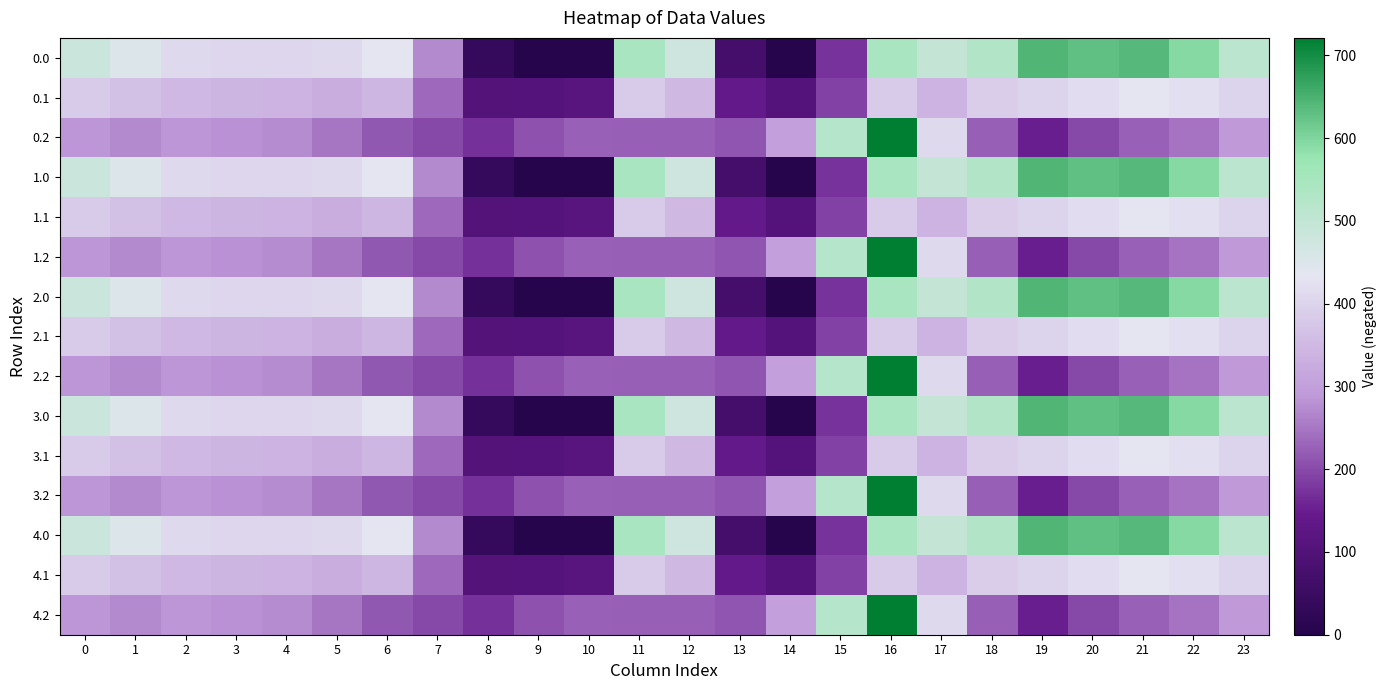

Count the number of categories in the chart.

24